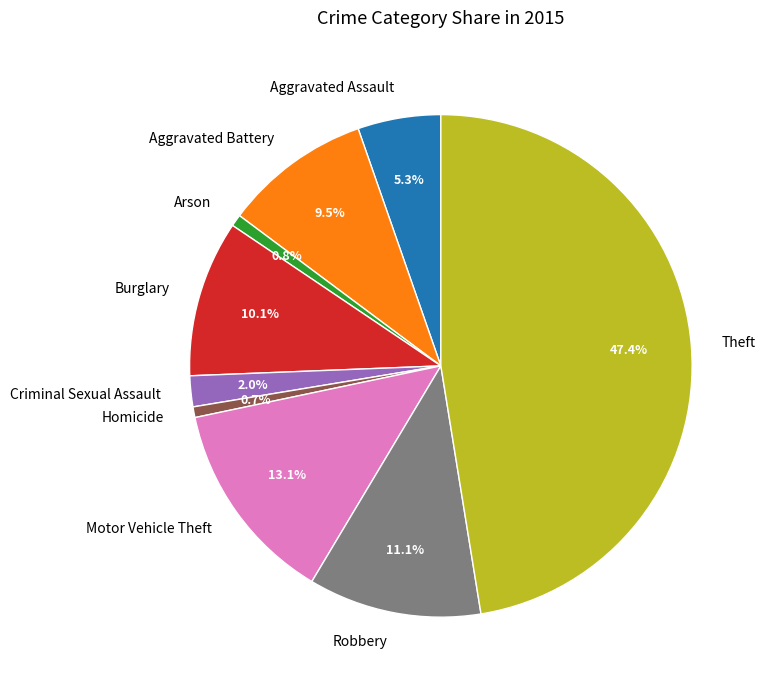

What is the largest slice in the pie chart?

Theft